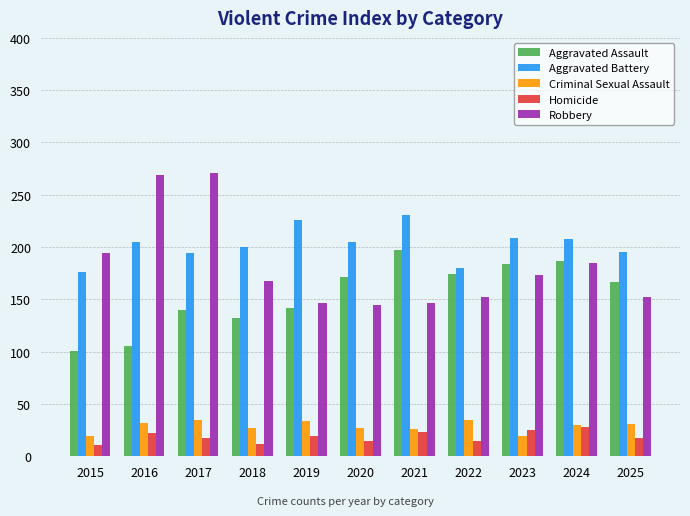

Which series has the largest range (max minus min)?

Robbery